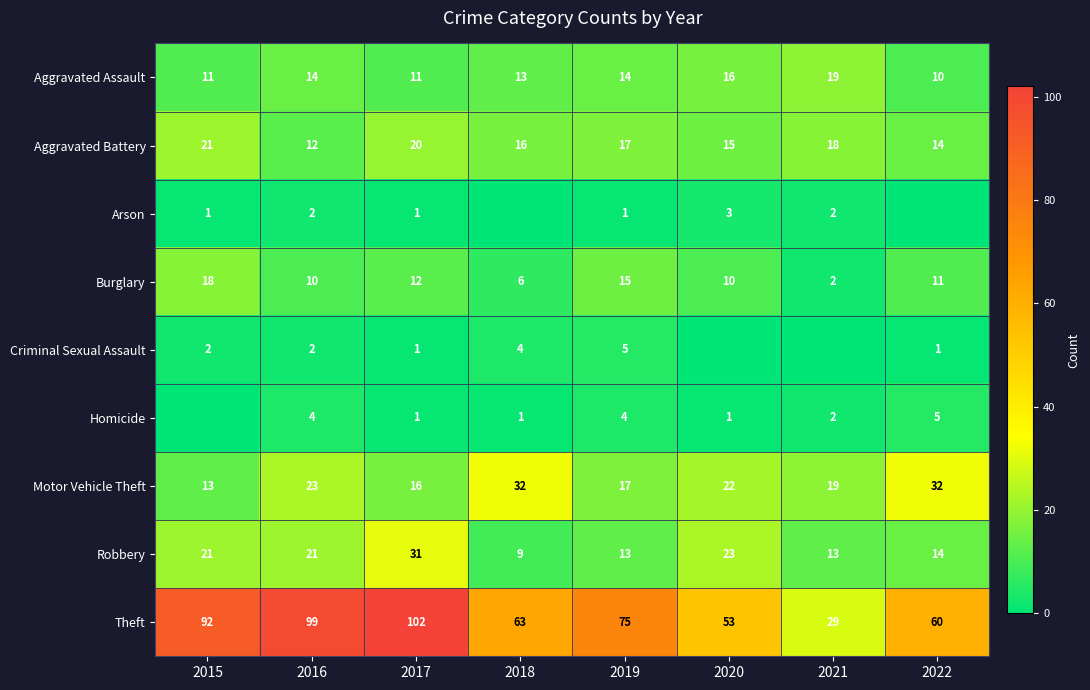

Read the Aggravated Assault value at 2017.

11